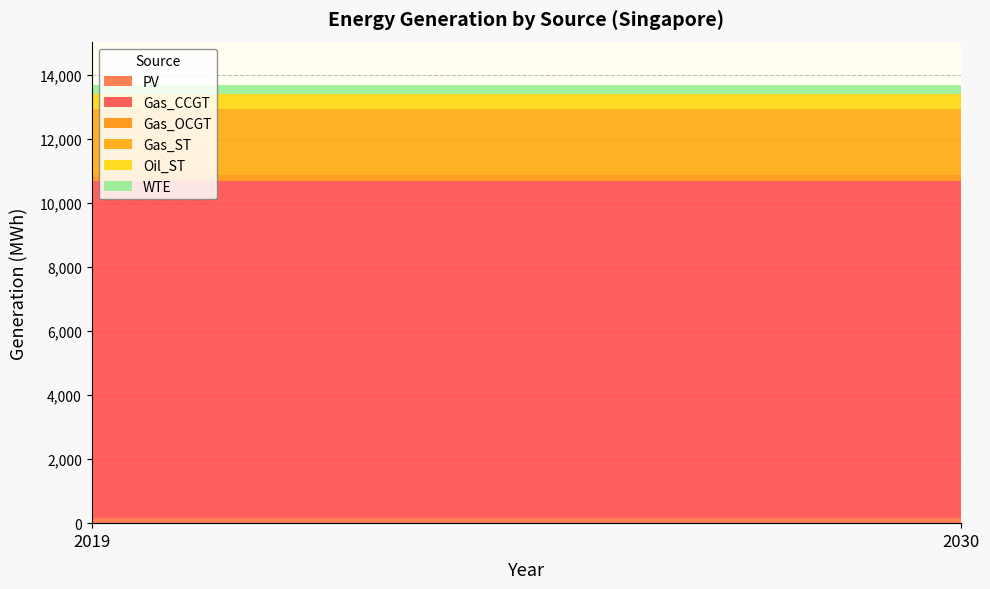

Reading right to left, list all the values displayed in this chart.

PV: 174.3	174.3
Gas_CCGT: 10501.6	10501.6
Gas_OCGT: 180.0	180.0
Gas_ST: 2061.6	2061.6
Oil_ST: 493.0	493.0
WTE: 256.8	256.8